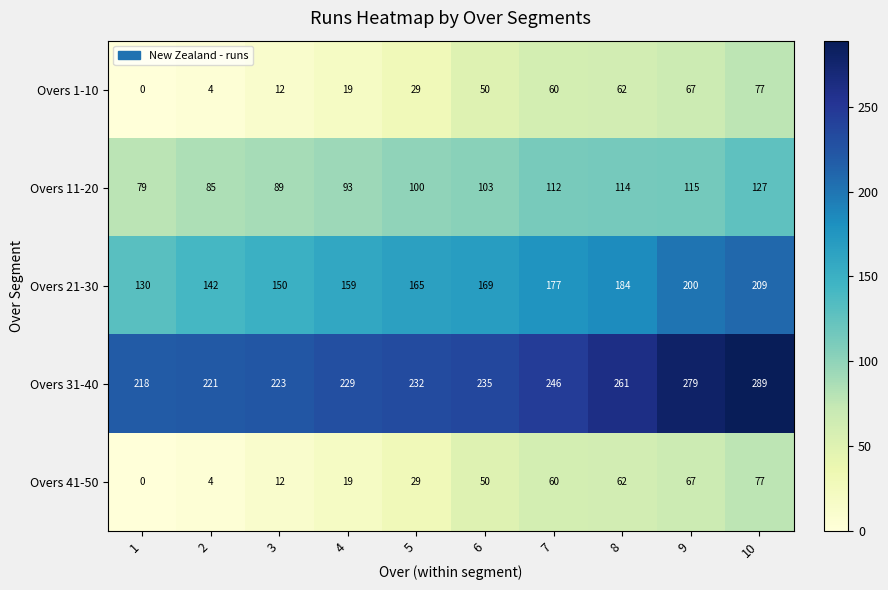

Is it true that Overs 31-40 equals 232 at 5?

True